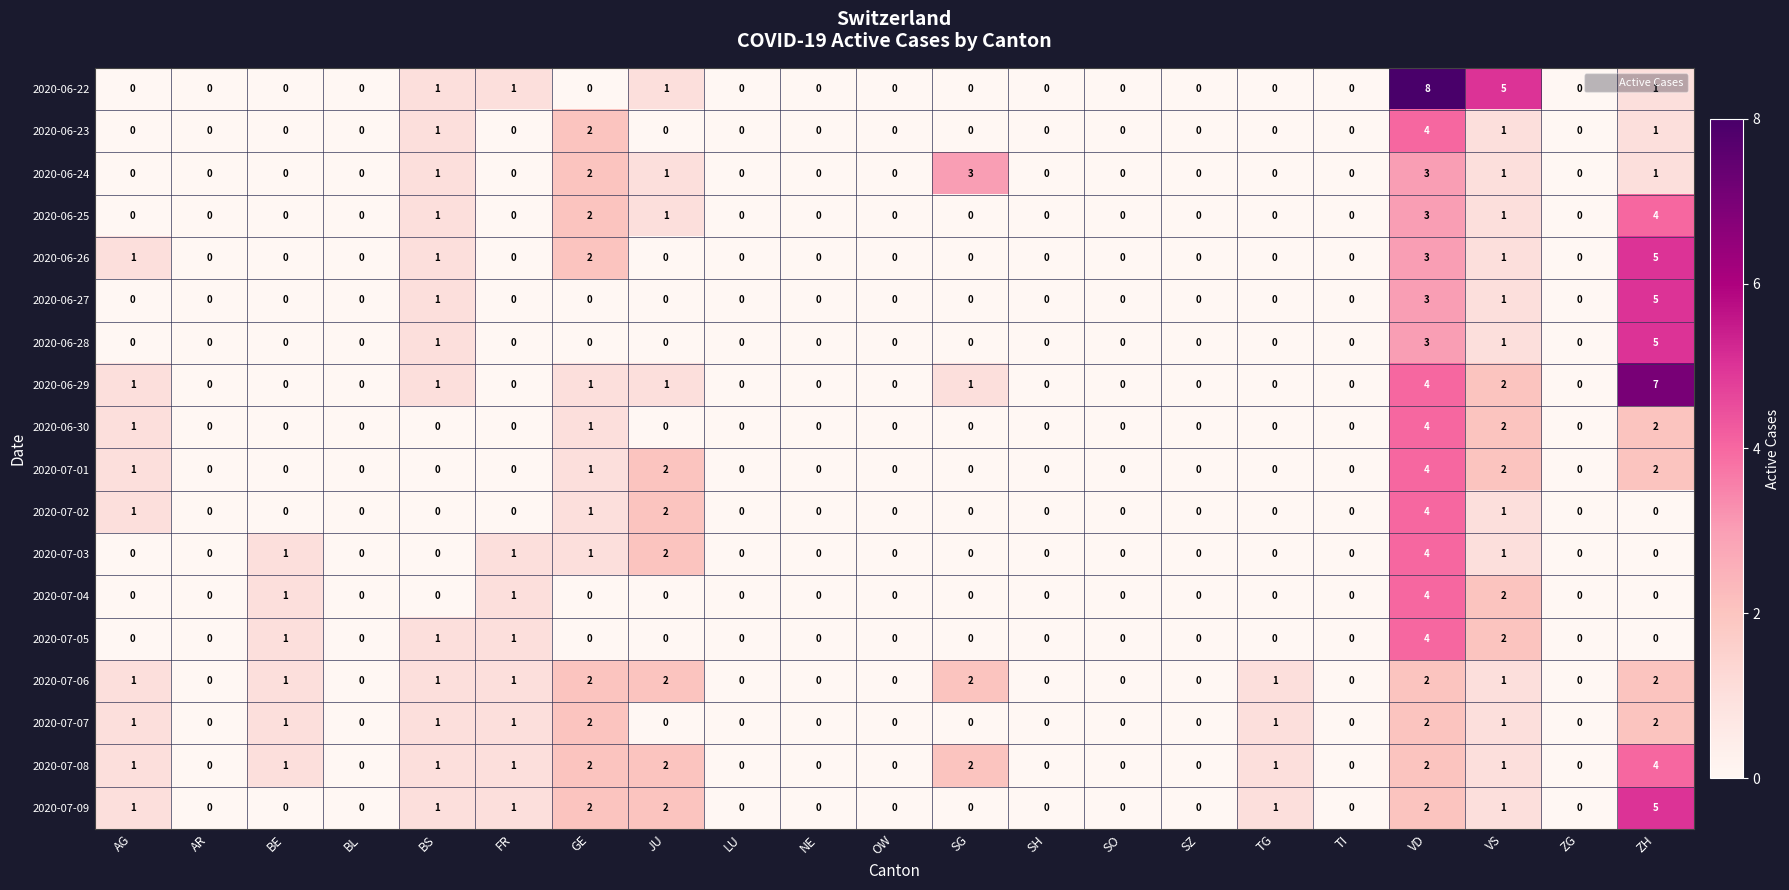

Is it true that 2020-07-03 equals 0 at GE?

False